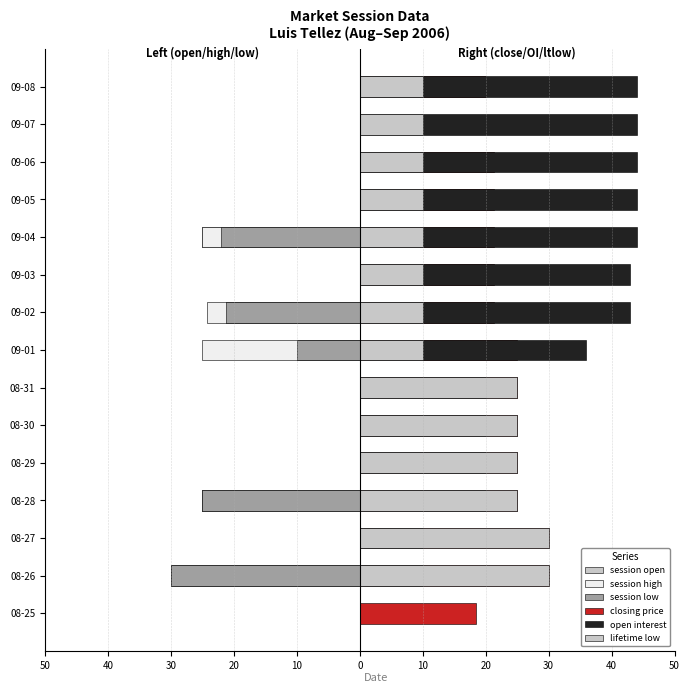

What is the sum of all session high values?

-129.4